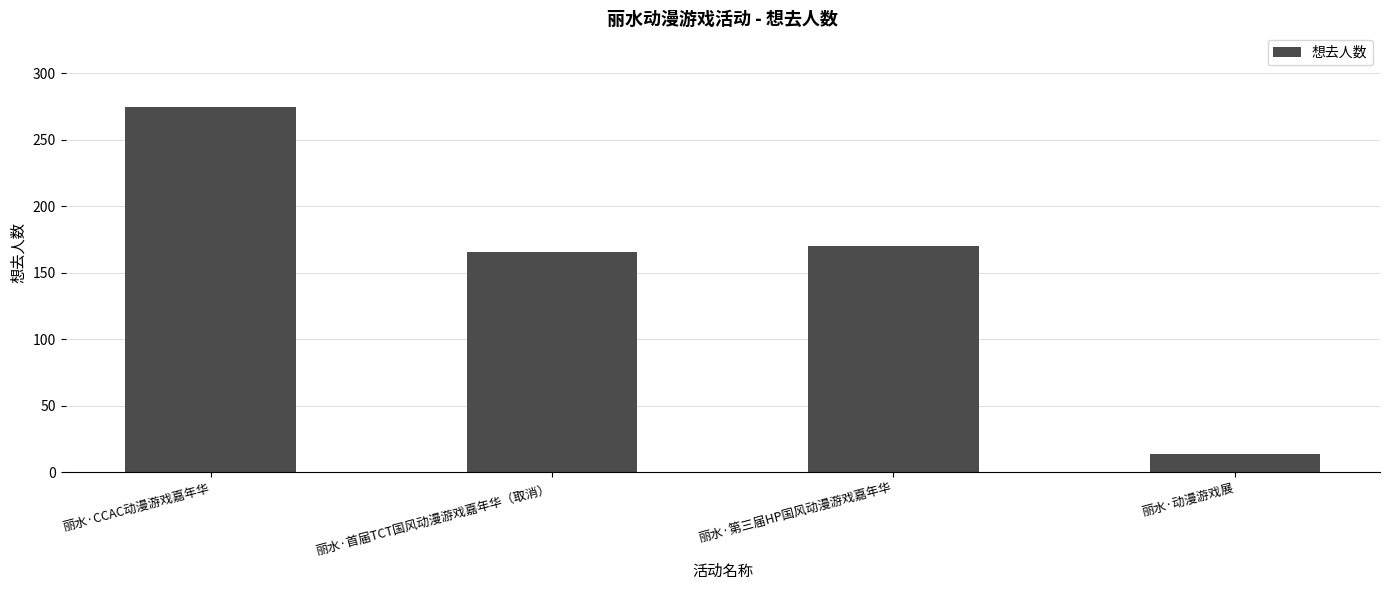

Reading right to left, list all the values displayed in this chart.

丽水·动漫游戏展=14	丽水·第三届HP国风动漫游戏嘉年华=170	丽水·首届TCT国风动漫游戏嘉年华（取消）=166	丽水·CCAC动漫游戏嘉年华=275